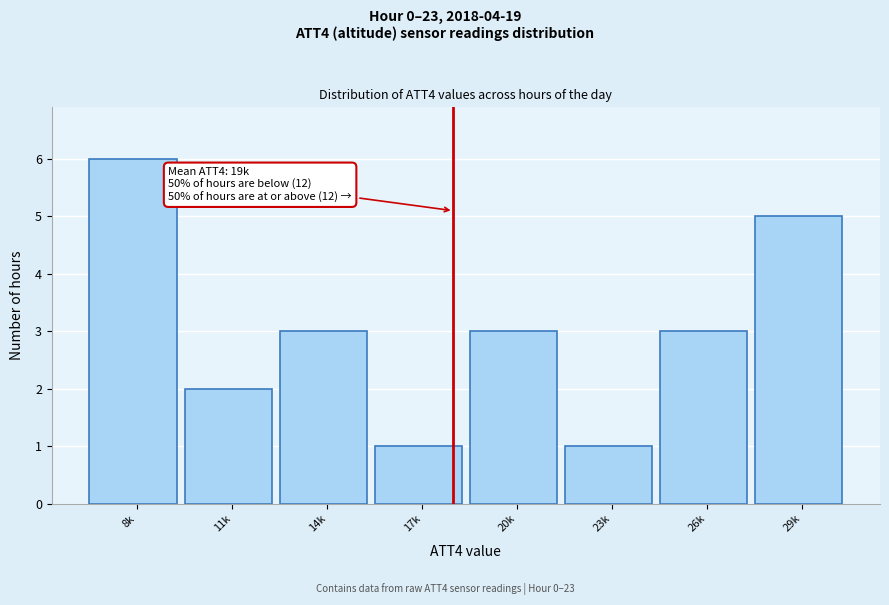

Reading left to right, transcribe all the data shown in this chart.

8k=6	11k=2	14k=3	17k=1	20k=3	23k=1	26k=3	29k=5